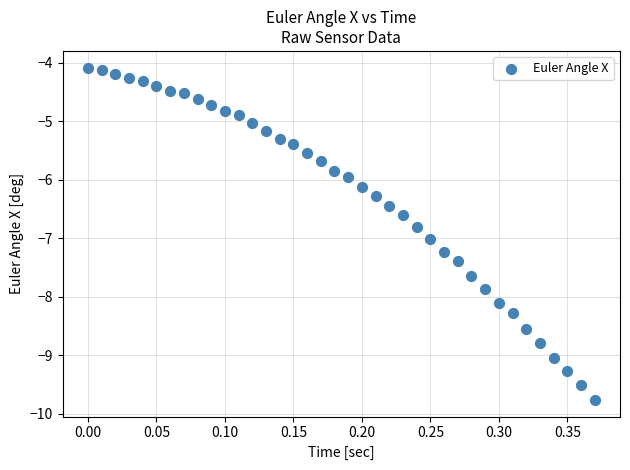

What is the range of Y values (max minus min)?

5.7